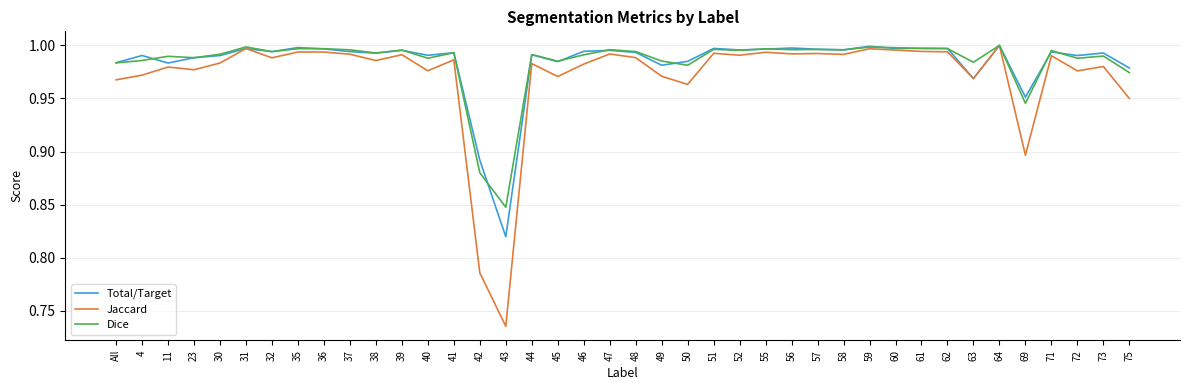

True or false: Jaccard has a value of 1.0 at 64.

True